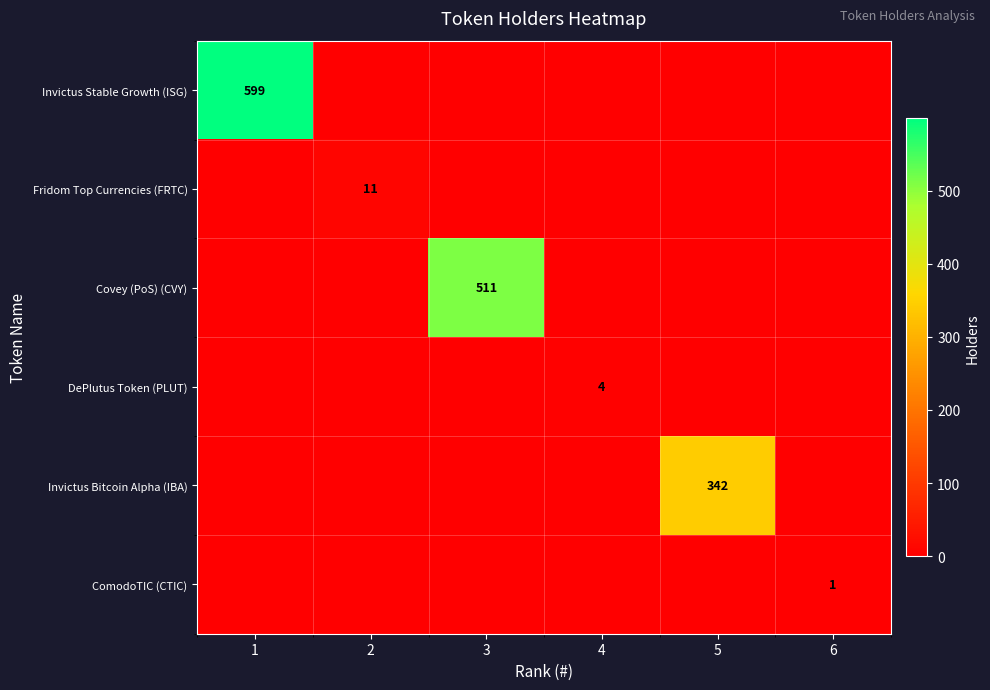

The value of Invictus Bitcoin Alpha (IBA) at 5 is 177. True or false?

False